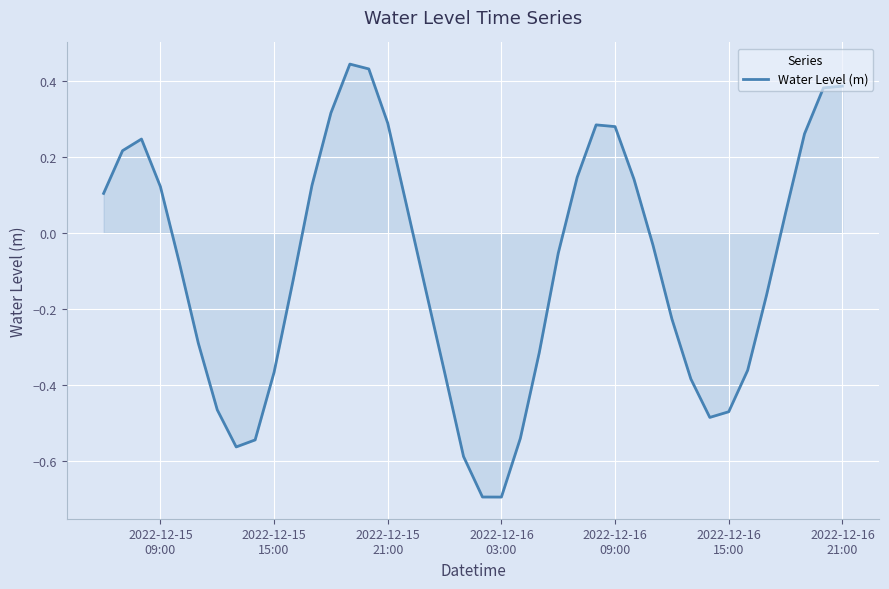

What is the smallest value displayed?

-0.7